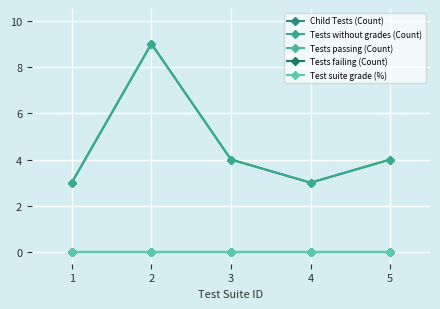

Reading left to right, extract all data points from this chart.

Child Tests (Count): 3	9	4	3	4
Tests without grades (Count): 3	9	4	3	4
Tests passing (Count): 0	0	0	0	0
Tests failing (Count): 0	0	0	0	0
Test suite grade (%): 0	0	0	0	0